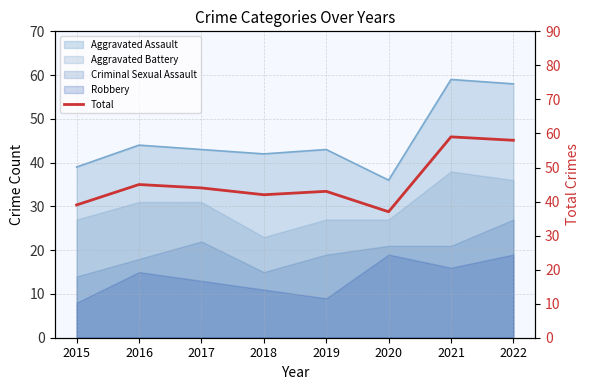

How many categories are shown in the chart?

8